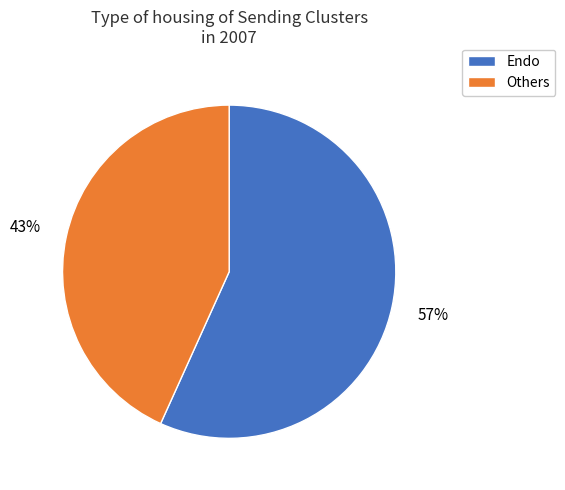

Is there any slice that represents more than half of the pie?

Yes